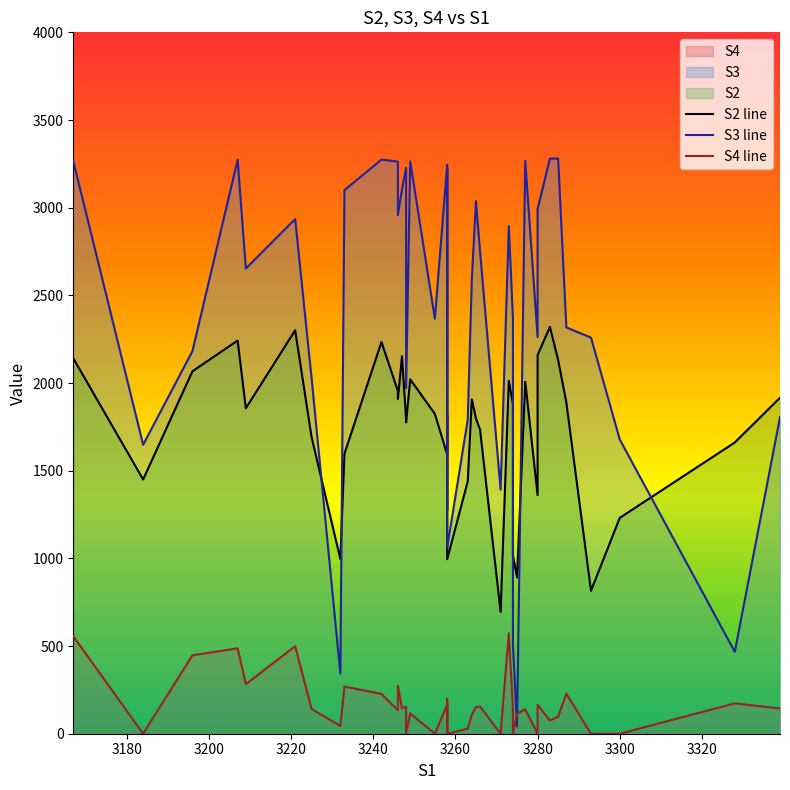

Which series has the largest total across all categories?

S3 line